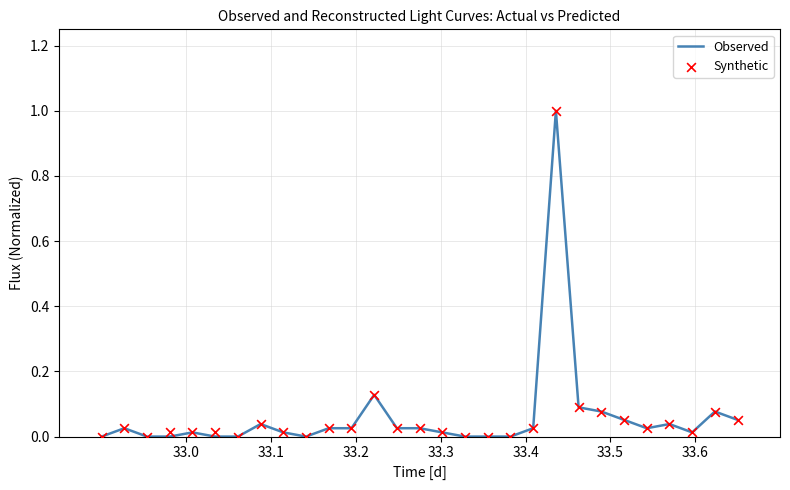

Which series reaches the maximum Y coordinate?

Observed